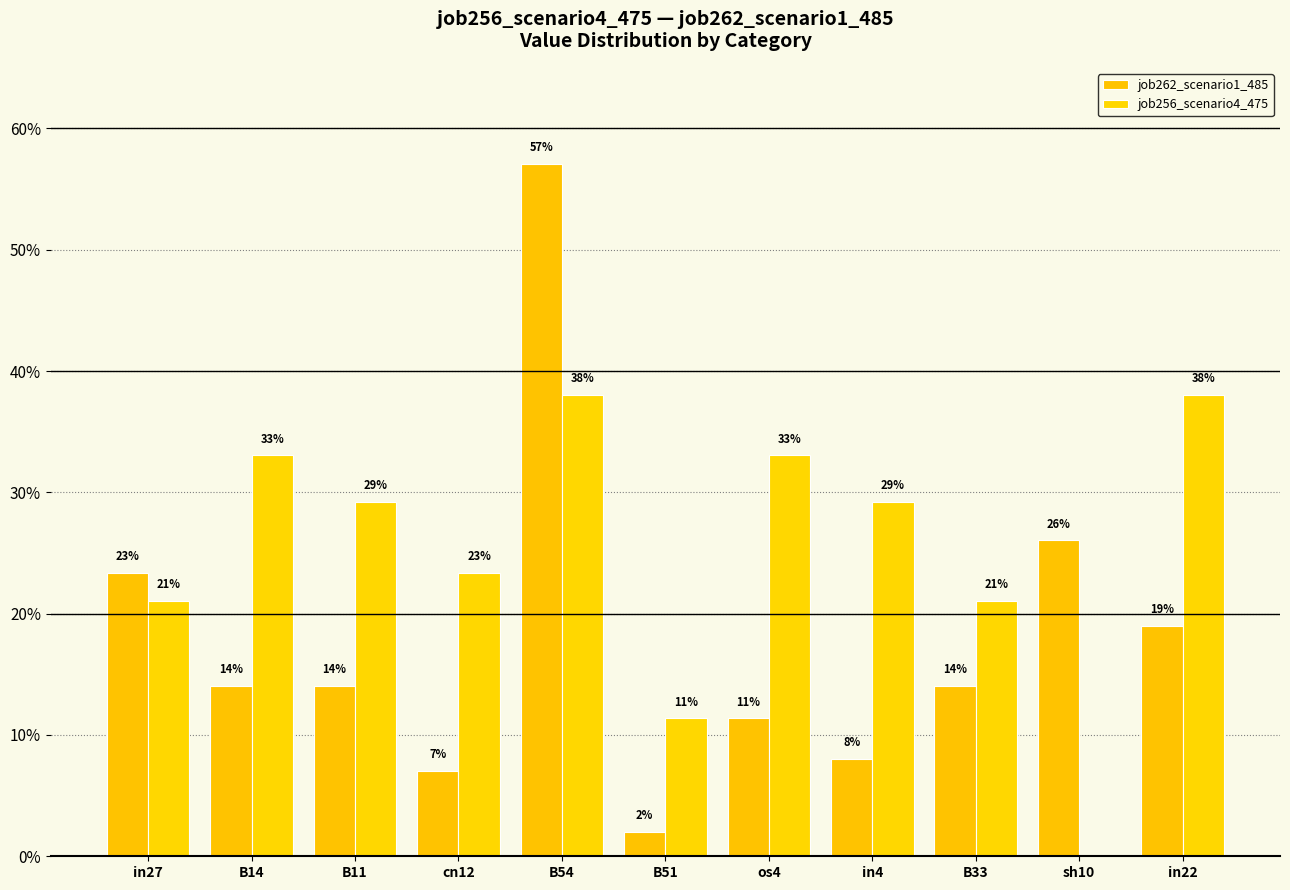

What is the label of the 8th bar from the right?

cn12